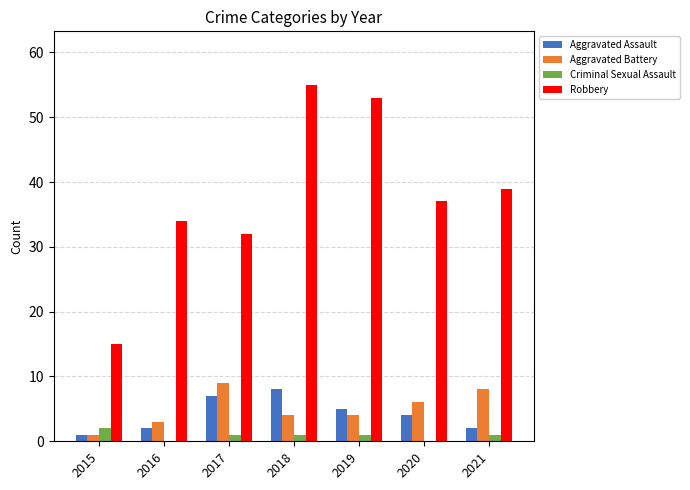

Is the value of Robbery at 2021 greater than the value of Aggravated Assault at 2021?

Yes